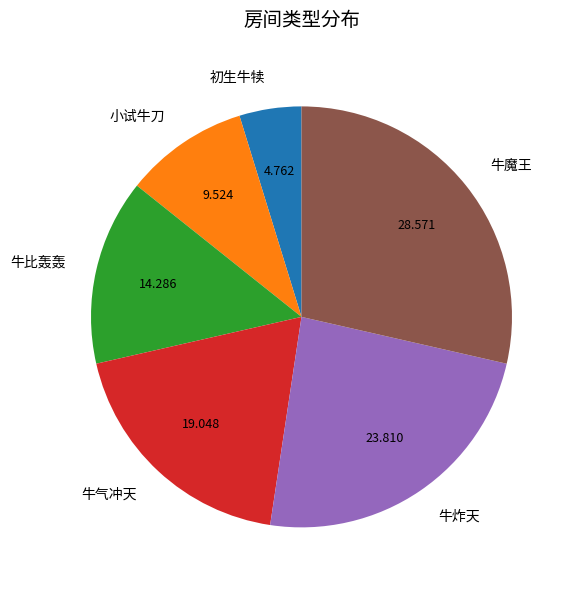

Is the sum of 牛比轰轰 and 初生牛犊 greater than half?

No